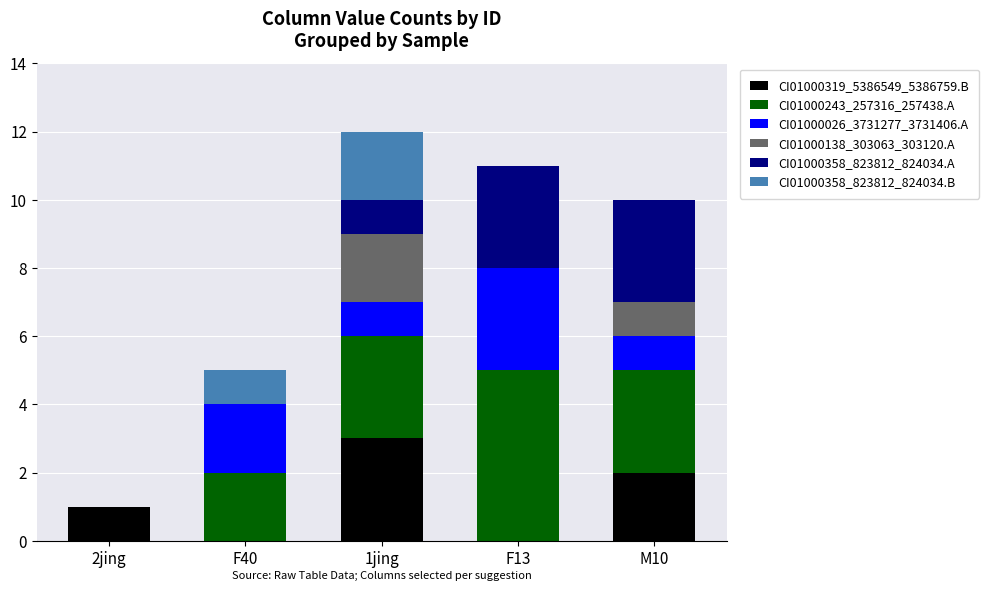

Reading left to right, transcribe the values for CI01000319_5386549_5386759.B.

2jing=1	F40=0	1jing=3	F13=0	M10=2